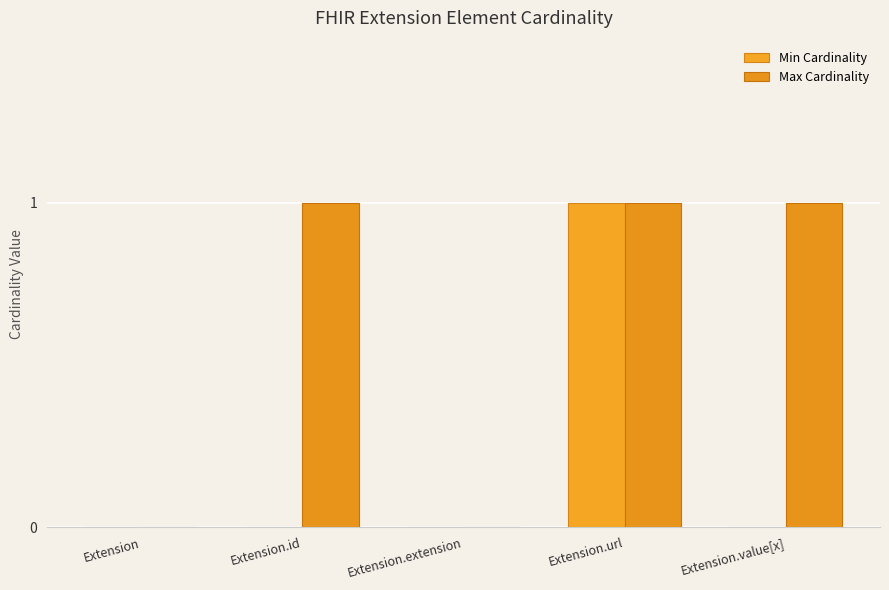

How many groups of bars are there?

5